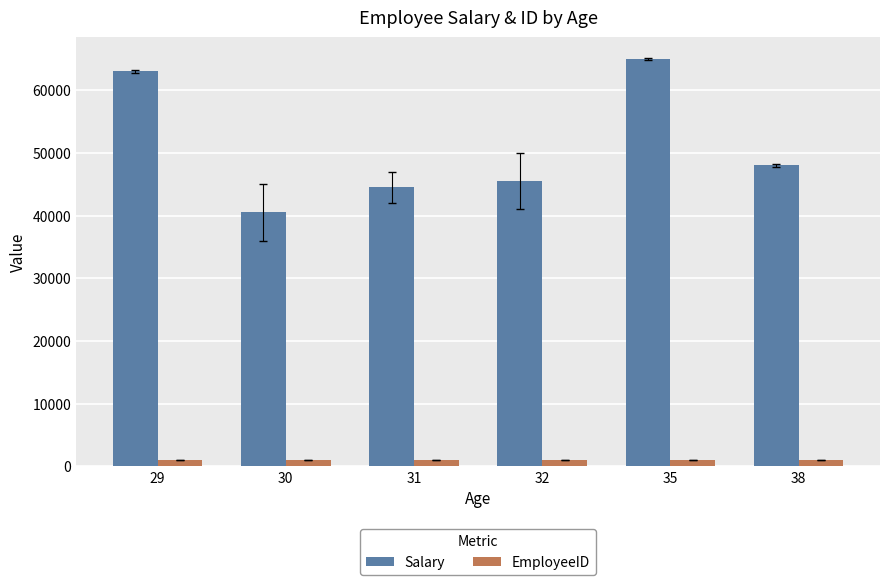

Which series has the largest total across all categories?

Salary